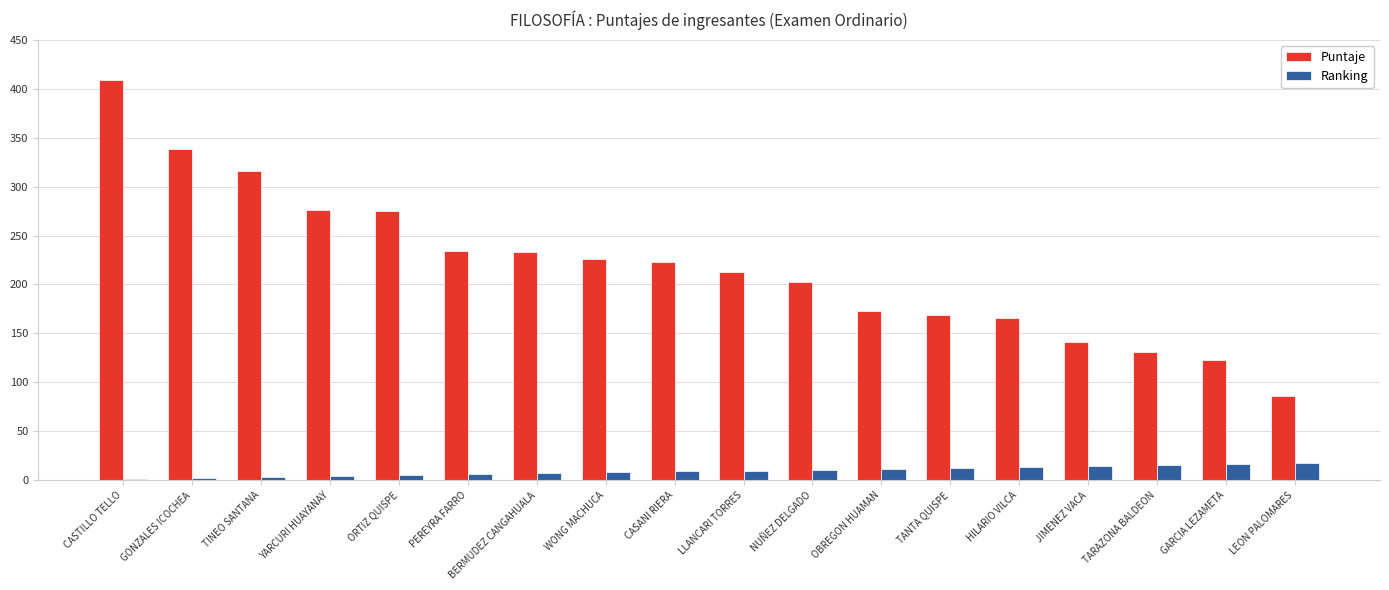

What is the sum of all Puntaje values?

3934.4